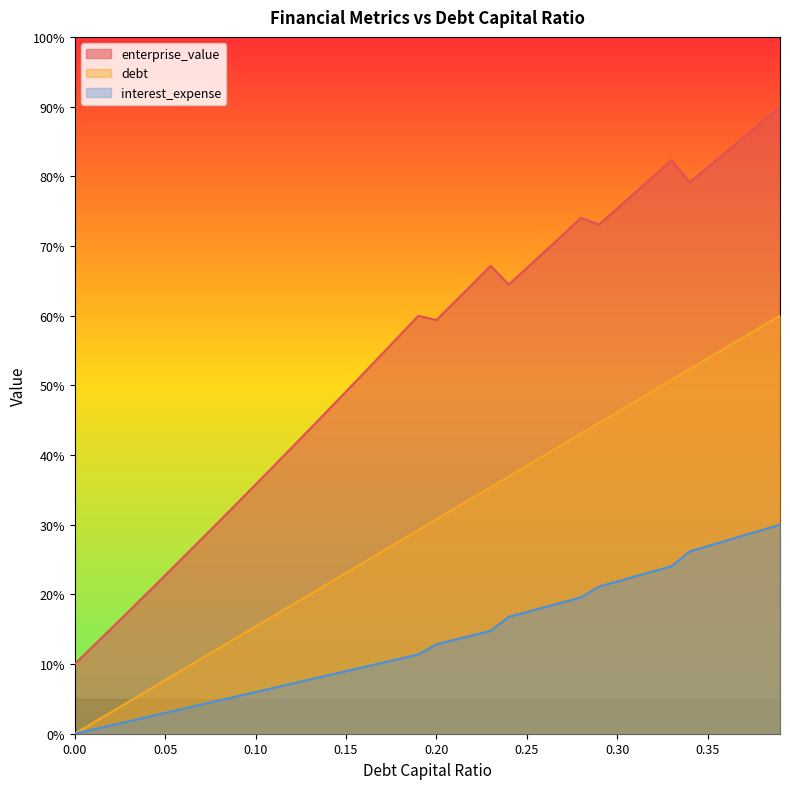

True or false: enterprise_value has more than 0 points higher than both neighbors.

True